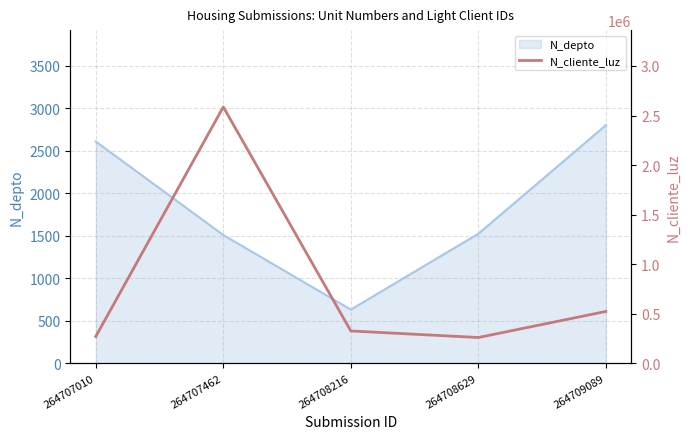

True or false: the data shows 521566 at 264709089.

True